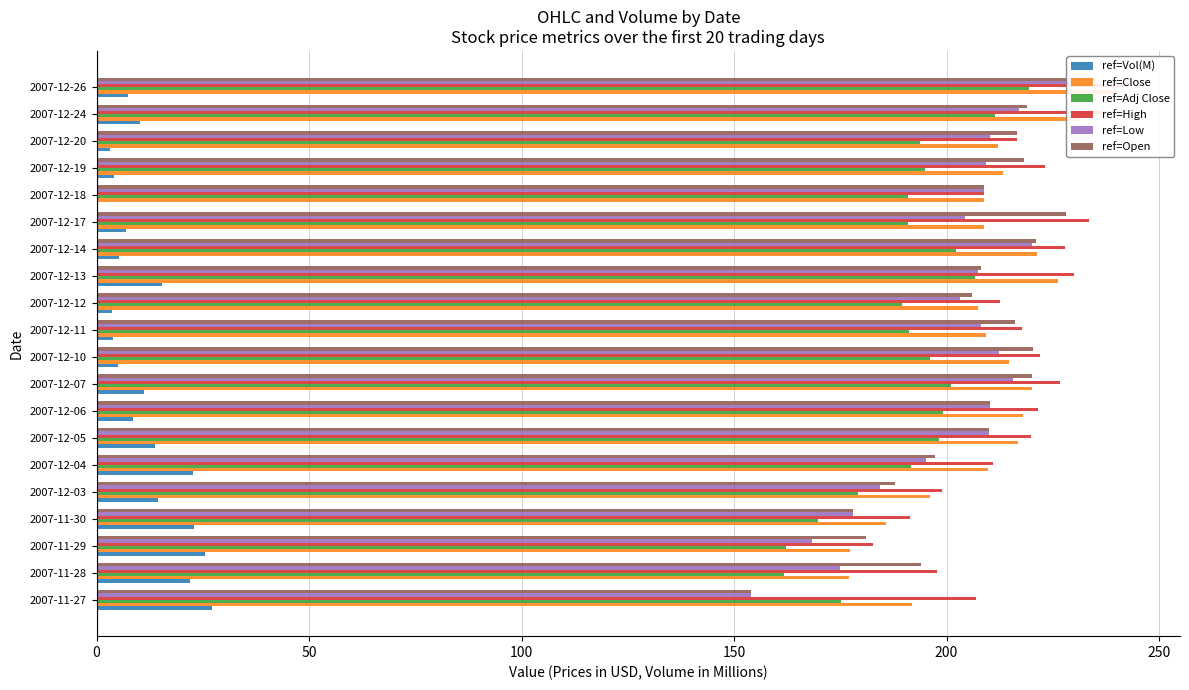

How many bars are there in total?

120